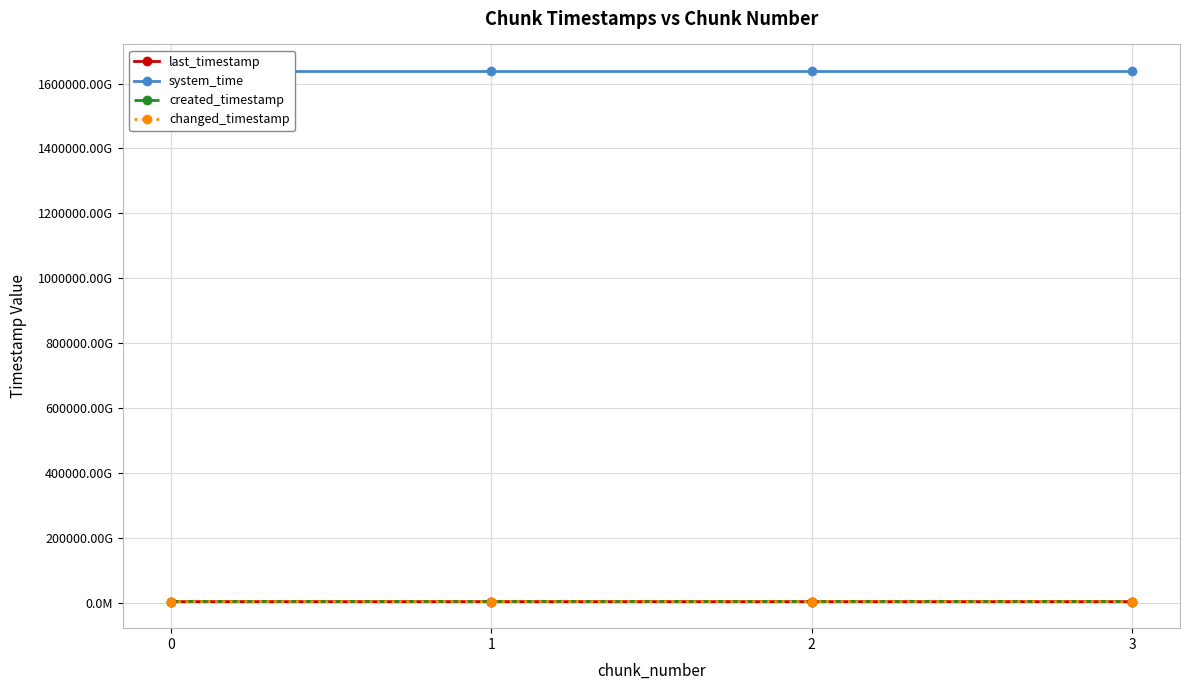

What is the value of the system_time point at the 4th from the left?

1638698126412991